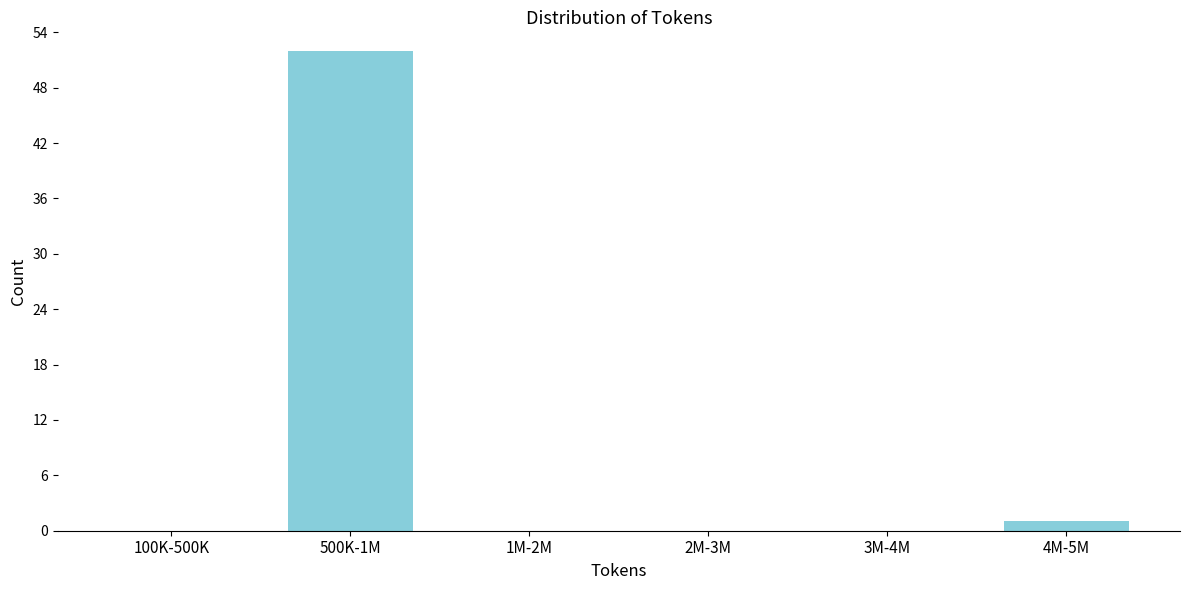

Reading left to right, list all the values displayed in this chart.

100K-500K=0	500K-1M=52	1M-2M=0	2M-3M=0	3M-4M=0	4M-5M=1